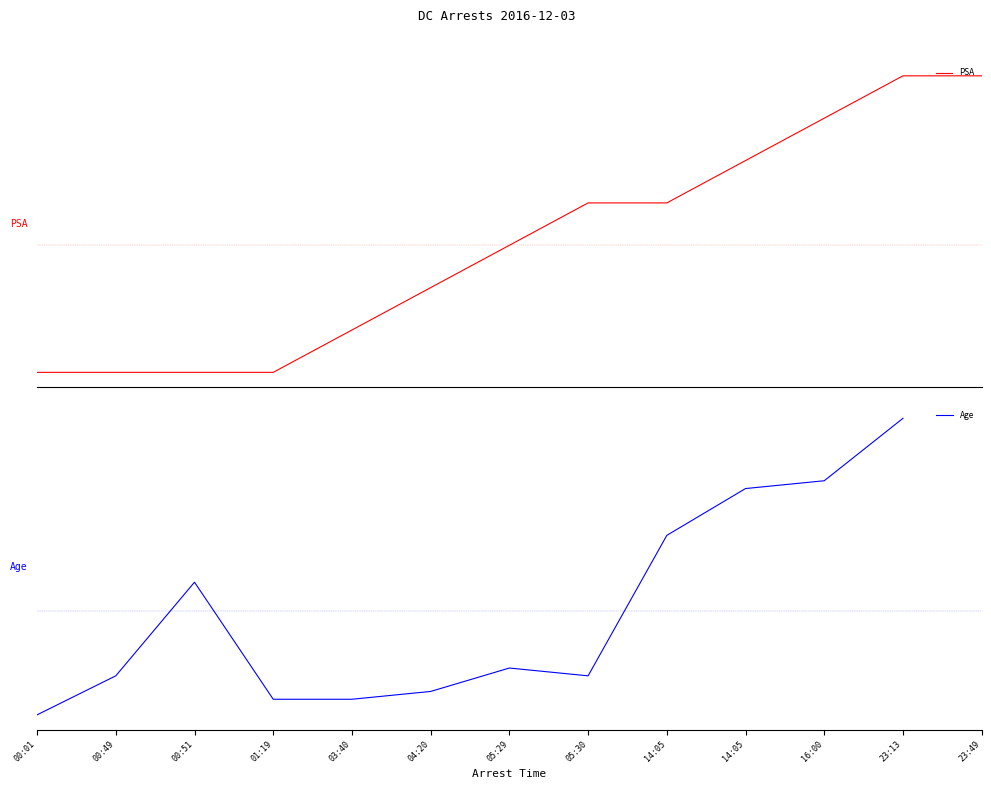

How many values in the PSA series are below 104?

6